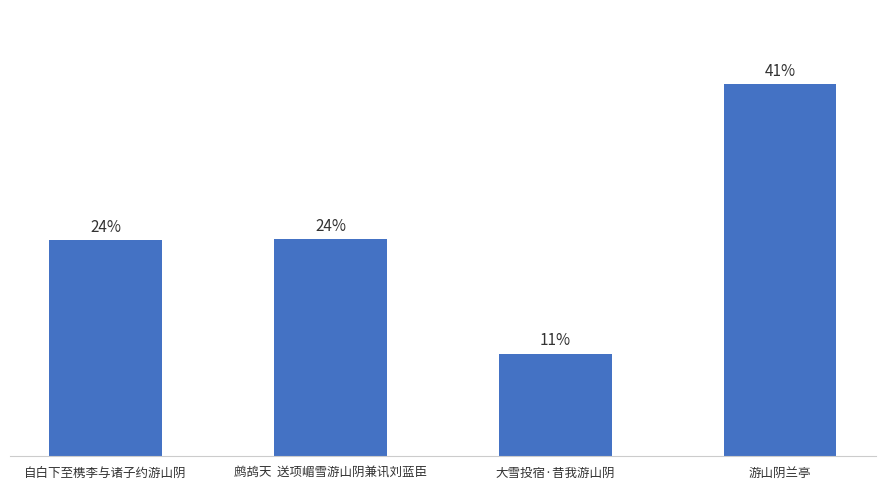

At which category does the chart reach its peak across all series?

游山阴兰亭